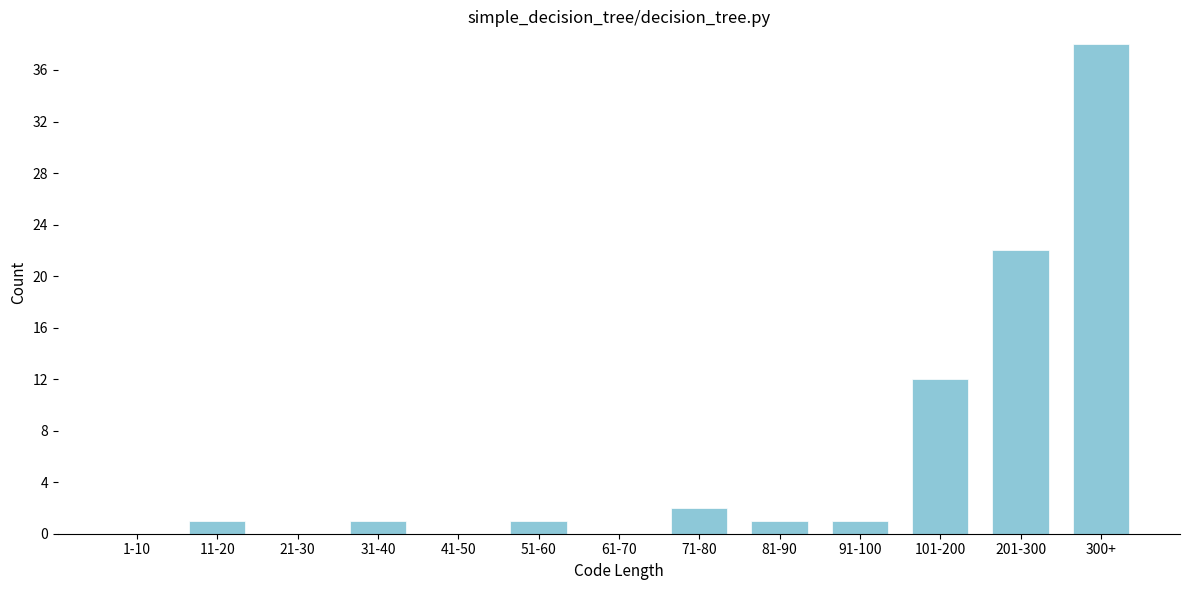

Reading left to right, transcribe all the data shown in this chart.

1-10=0	11-20=1	21-30=0	31-40=1	41-50=0	51-60=1	61-70=0	71-80=2	81-90=1	91-100=1	101-200=12	201-300=22	300+=38